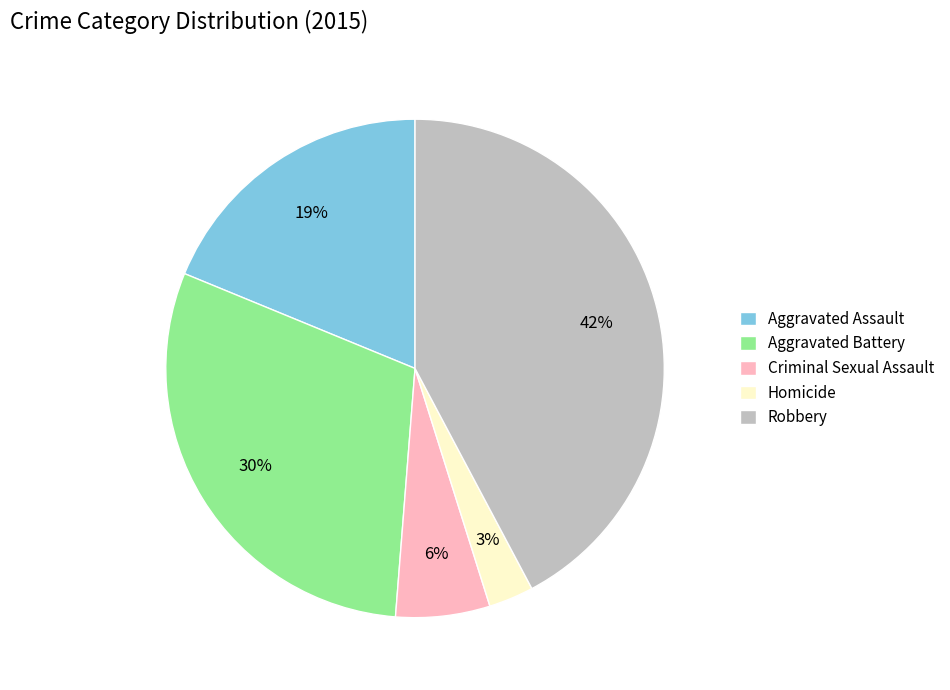

To the nearest percent, what portion does Homicide represent?

3%